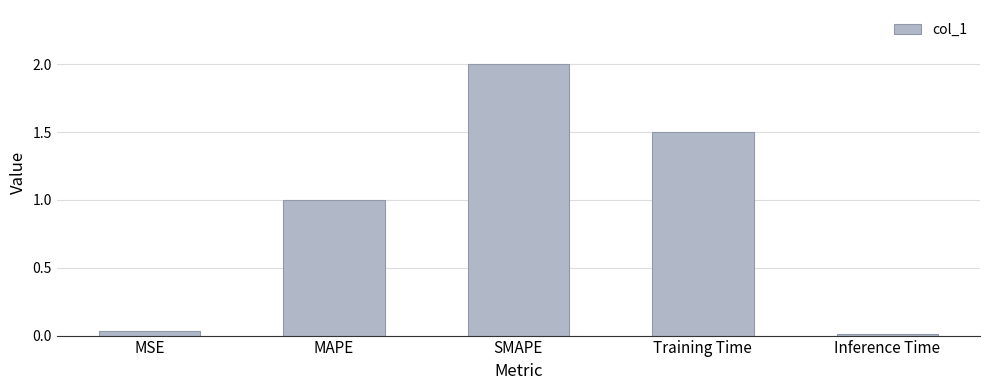

Rank the categories by value from highest to lowest.

SMAPE, Training Time, MAPE, MSE, Inference Time